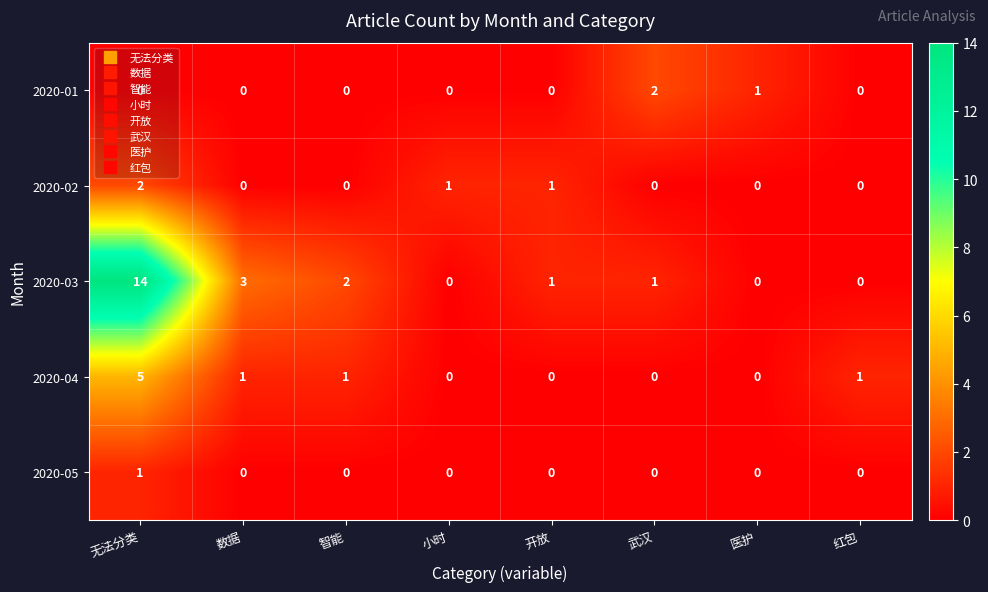

Which series has the largest total across all categories?

2020-03